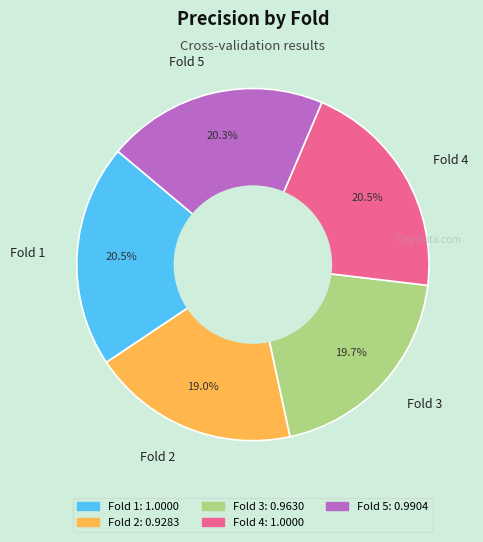

Is it true that Fold 4 is 35% of the pie?

False